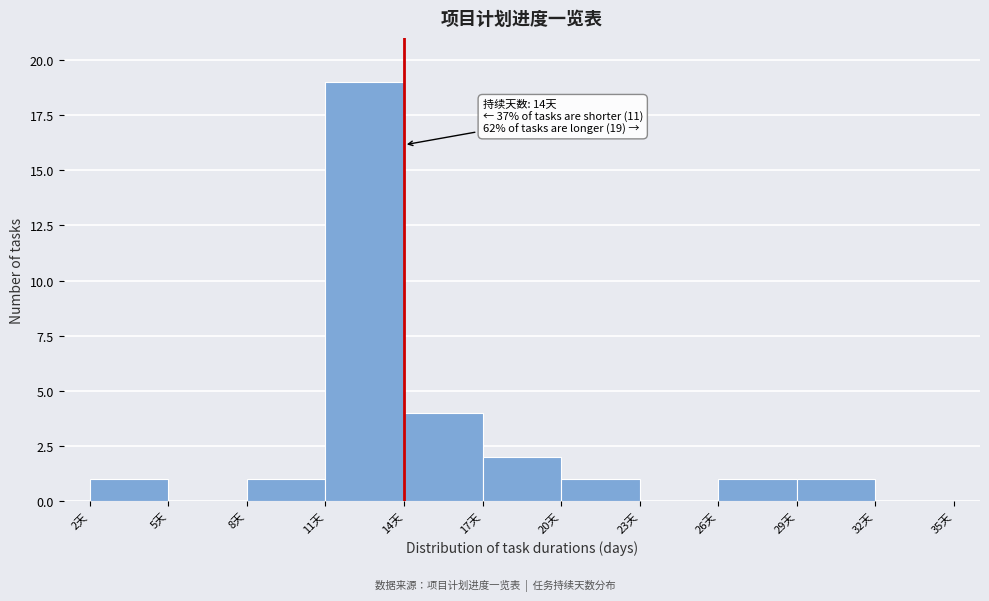

Over which range of the x-axis is the bar tallest?

11 to 14